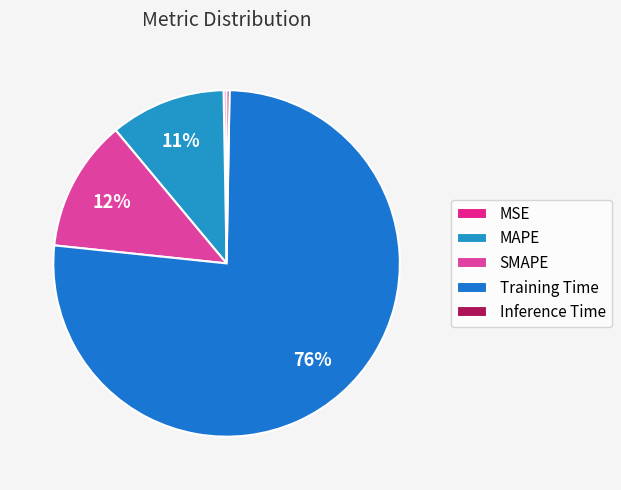

Rank the categories by value from highest to lowest.

Training Time, SMAPE, MAPE, MSE, Inference Time